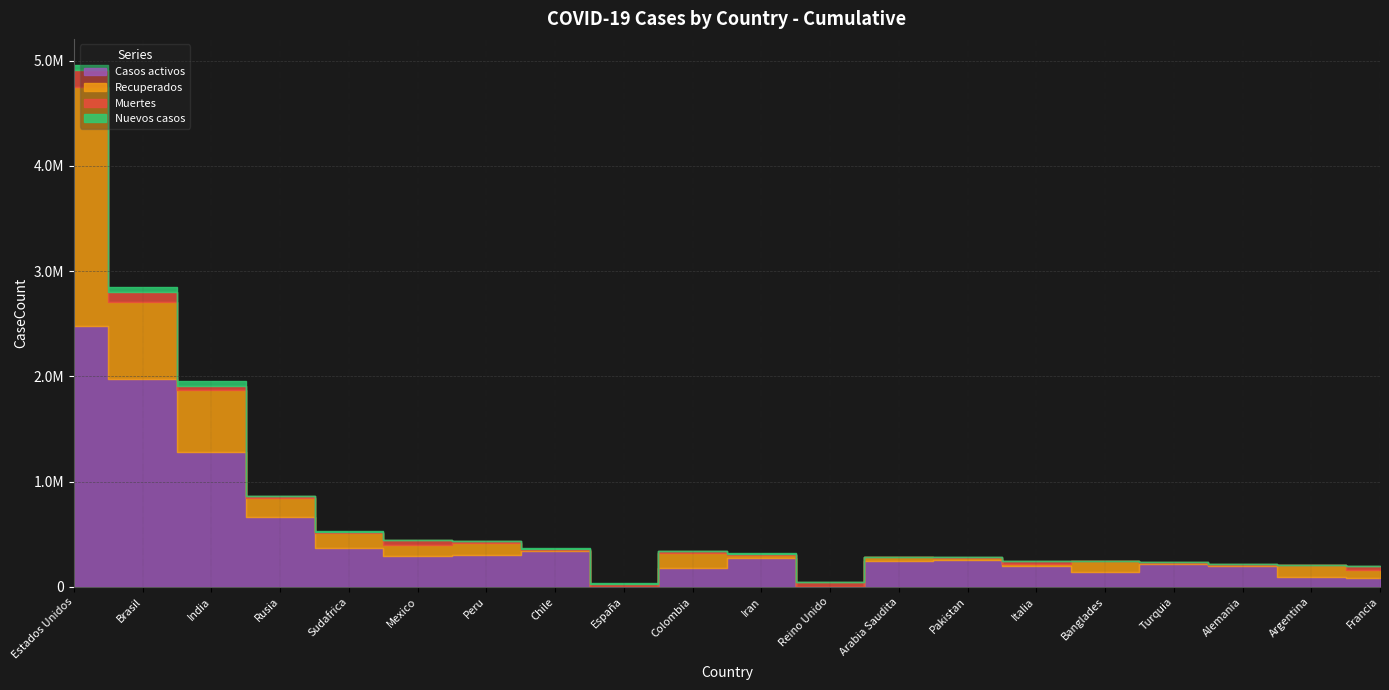

How many intersections are there between Muertes and Casos activos?

4